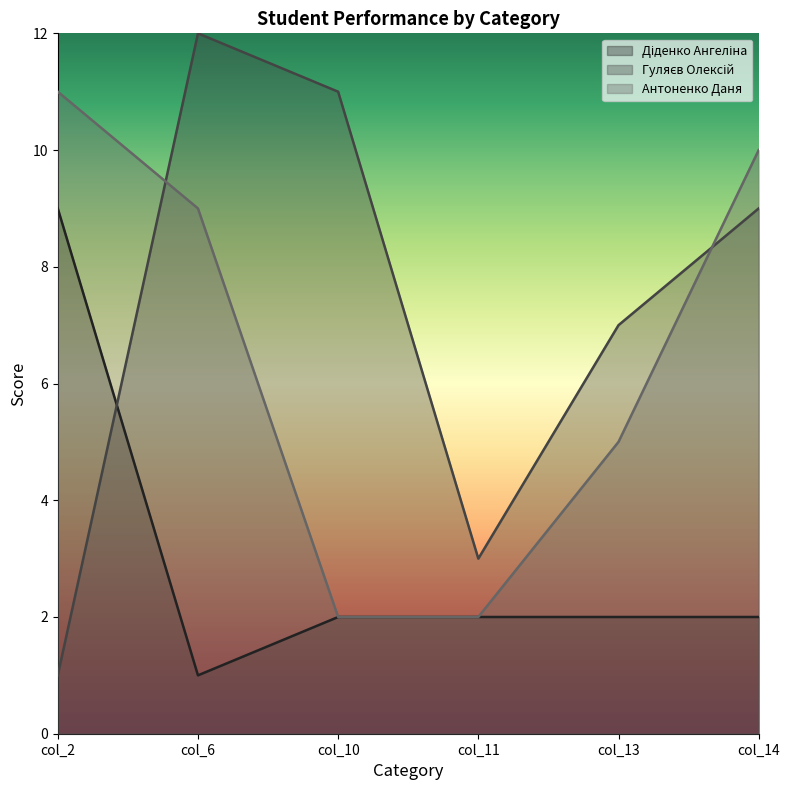

At how many categories does at least one series exceed 4?

5